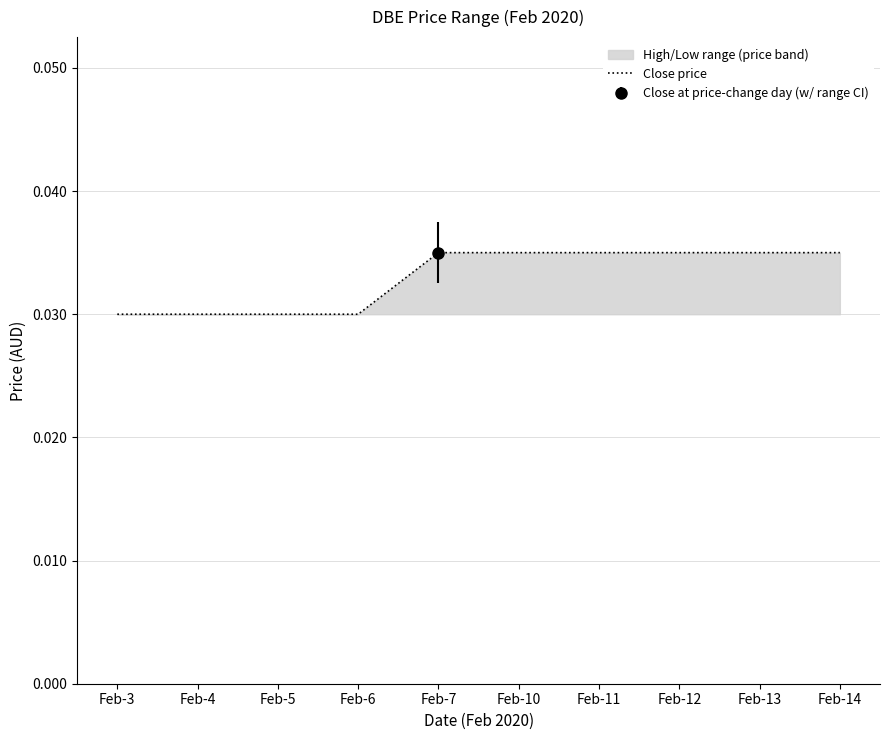

How many lines are shown in the chart?

1